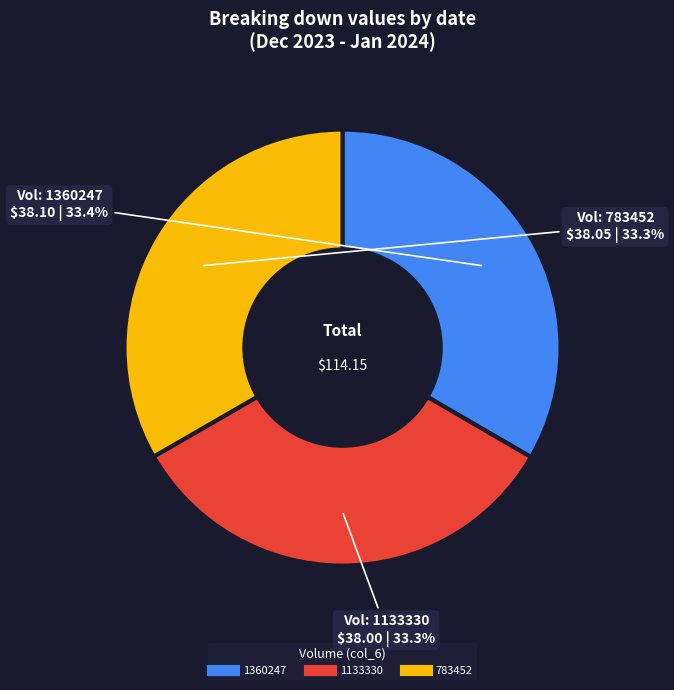

Is it true that 1133330 is 33% of the pie?

True